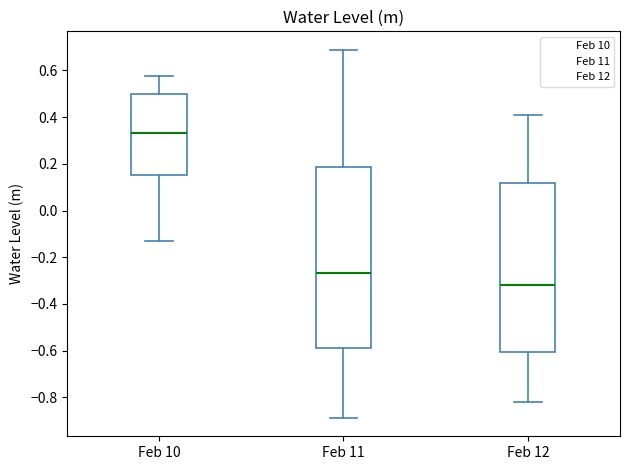

Which box is the tallest, from its lower edge to its upper edge?

Feb 11